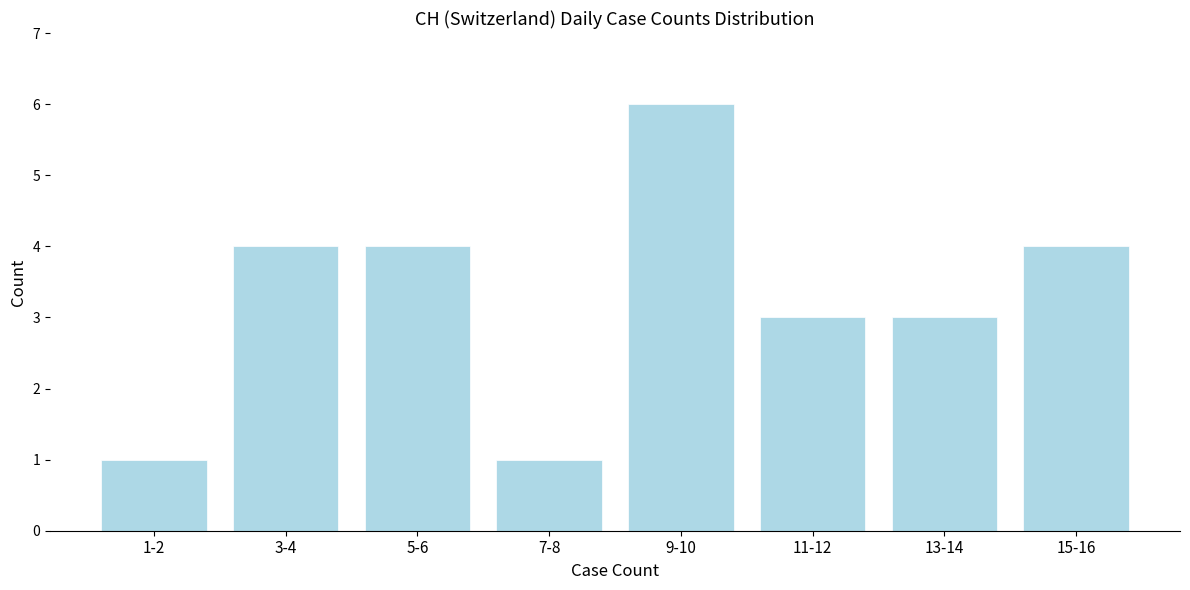

Reading right to left, extract all data points from this chart.

15-16=4	13-14=3	11-12=3	9-10=6	7-8=1	5-6=4	3-4=4	1-2=1